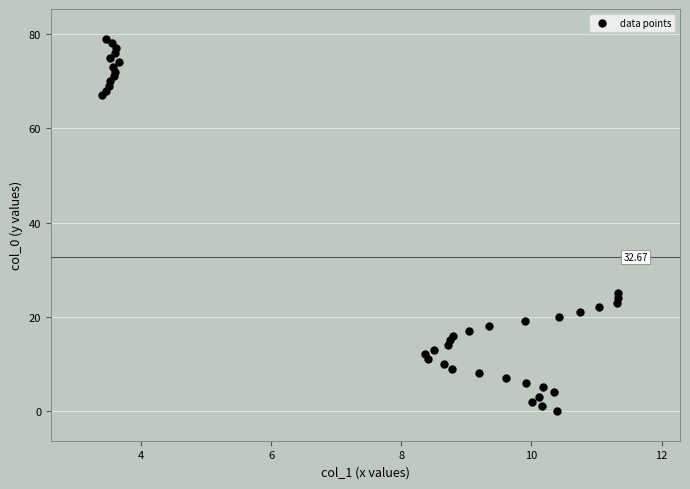

What is the range of Y values (max minus min)?

79